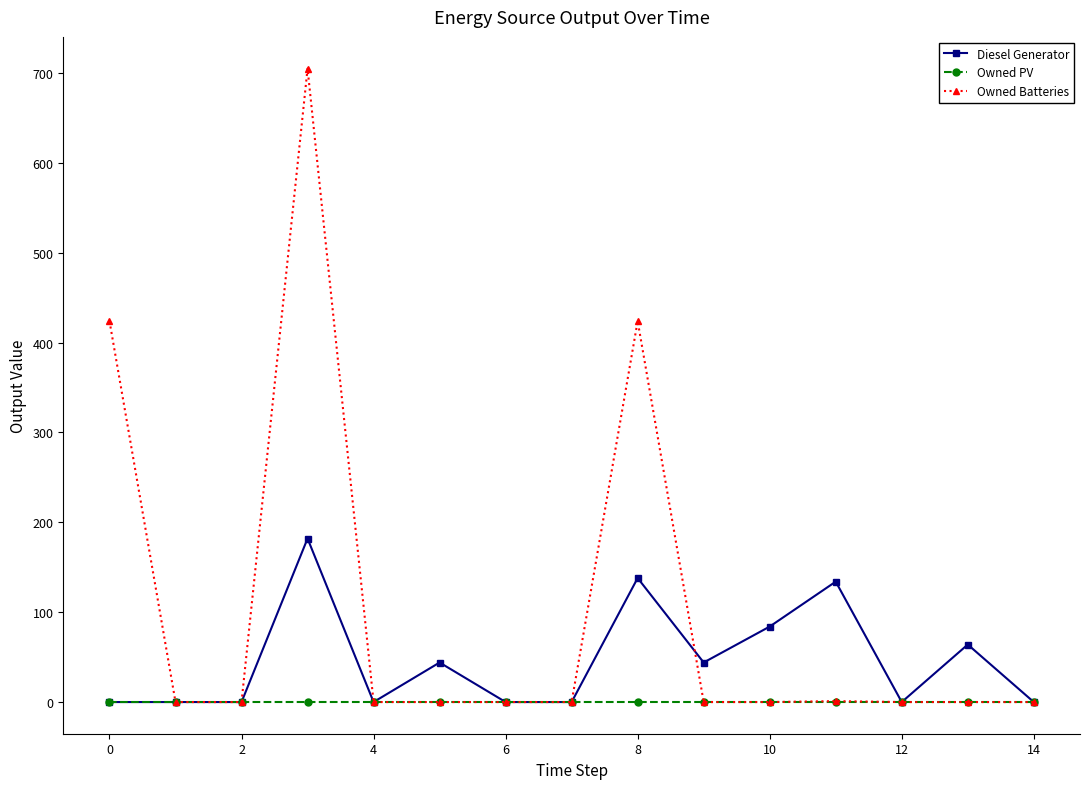

How many data points does each series have?

15